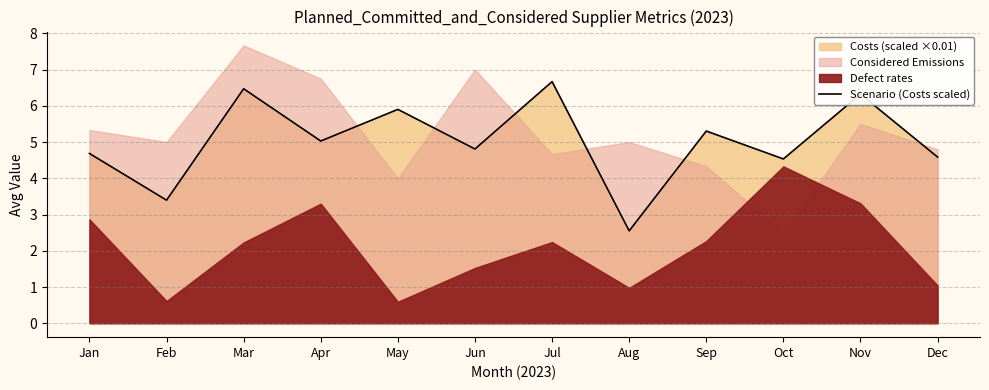

What is the change in value from Mar to Jul?

+0.2